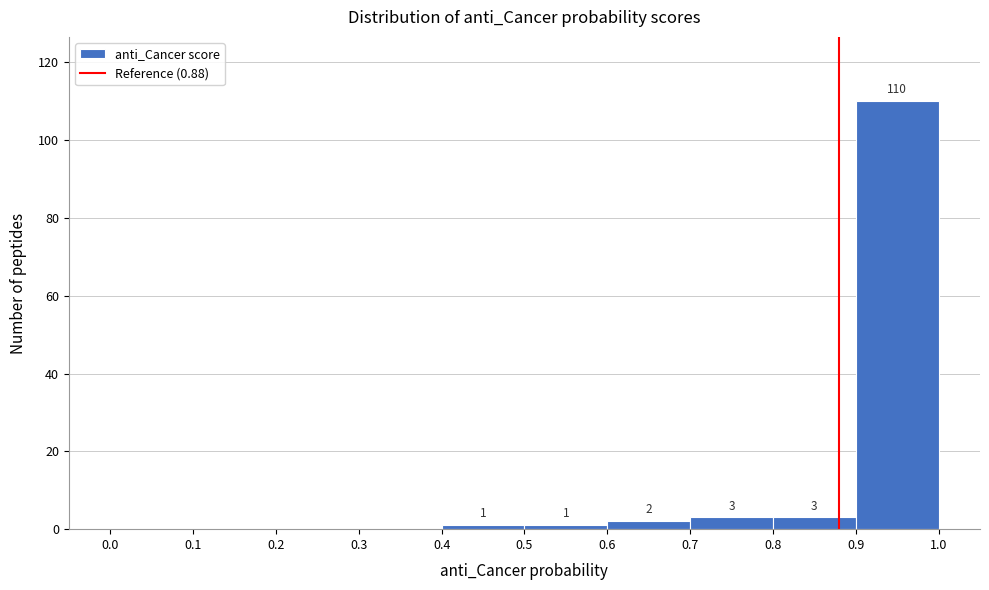

Over which range of the x-axis is the bar tallest?

0.9 to 1.0